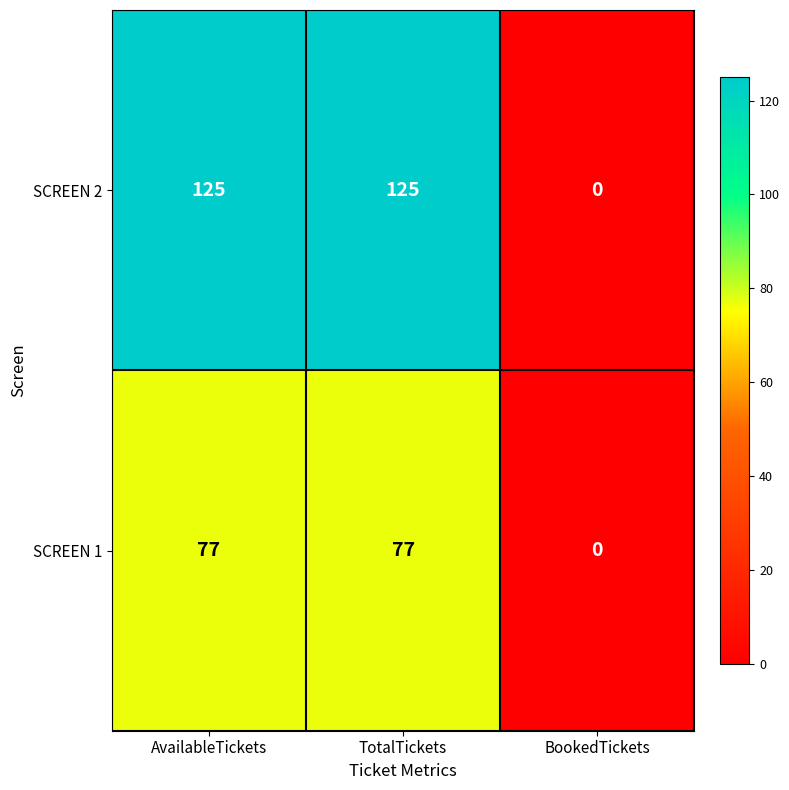

What is the difference between the maximum and minimum values in the SCREEN 1 series?

77